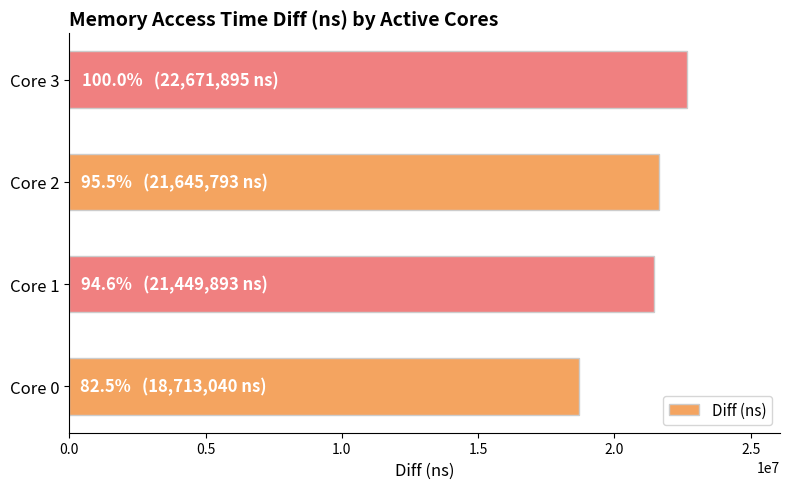

How many bars are there in total?

4